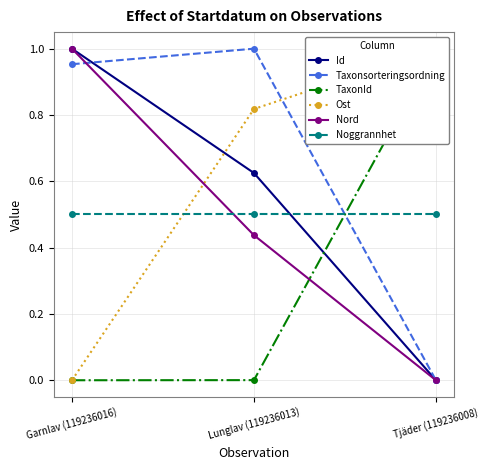

True or false: Nord has a value of 1.0 at Garnlav (119236016).

True